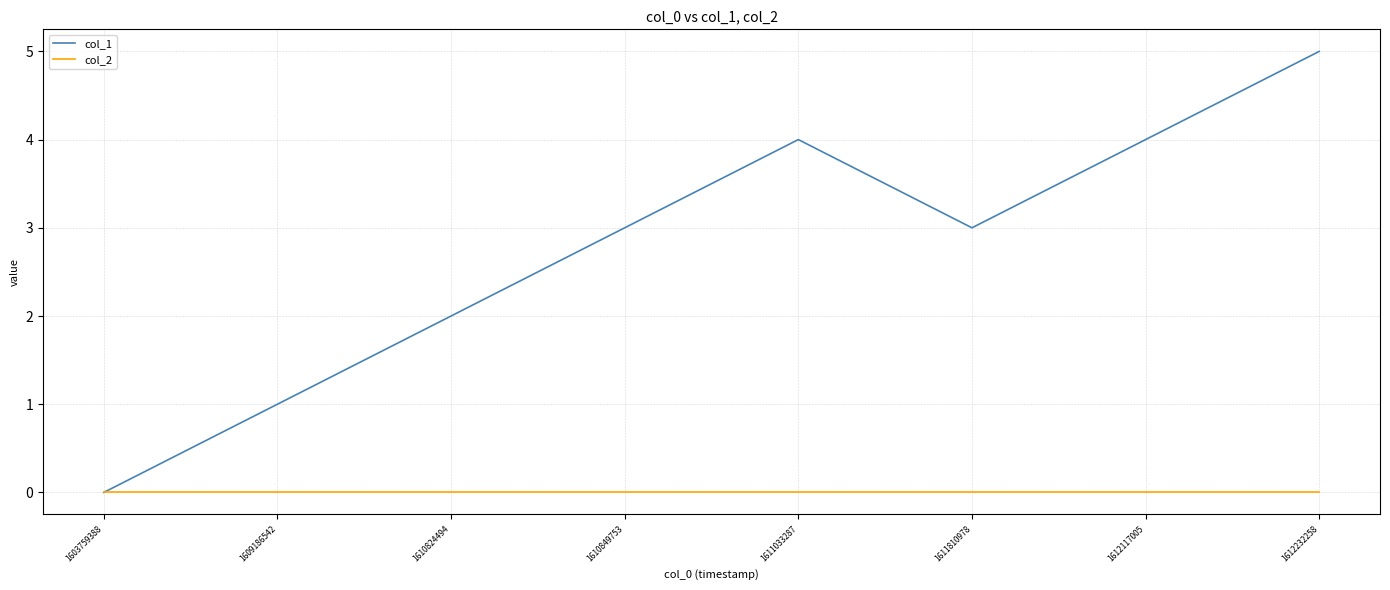

In col_1, how many points are higher than both neighbors (excluding endpoints)?

1